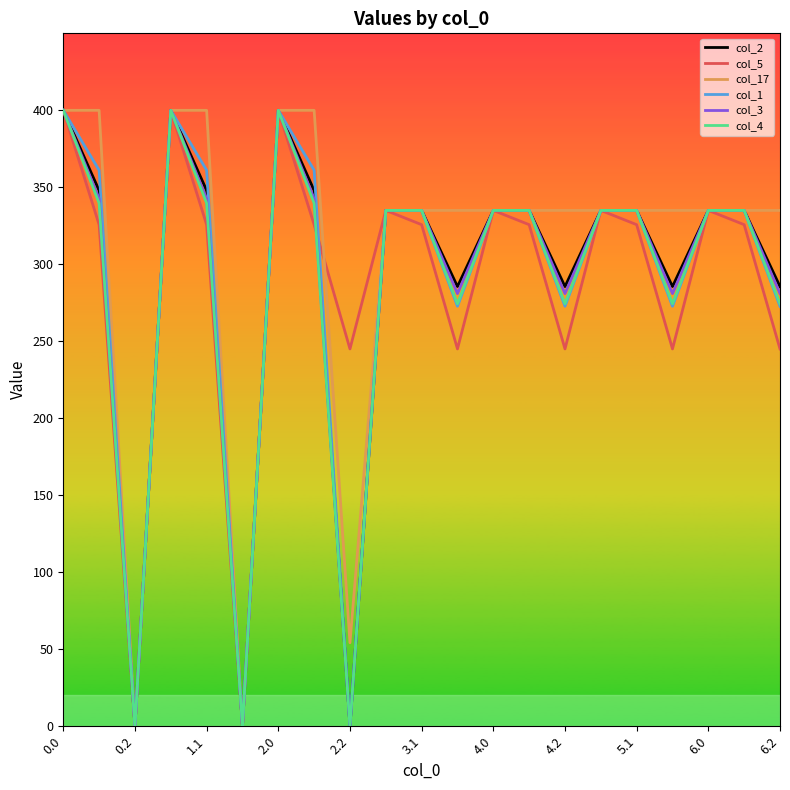

How many lines are shown in the chart?

6